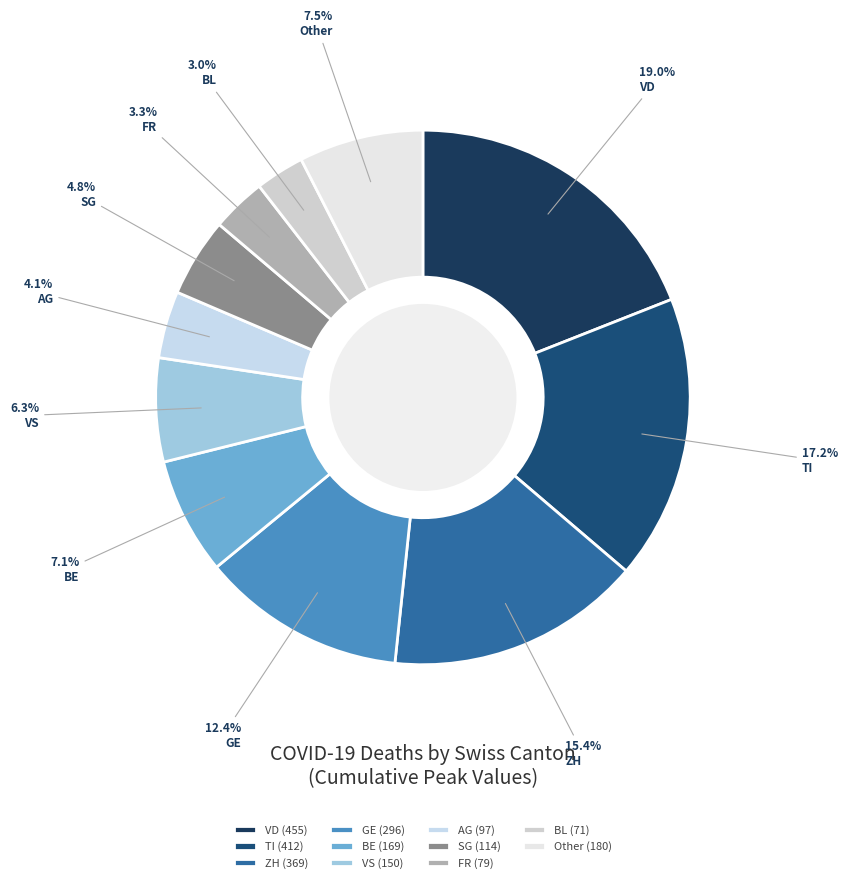

To the nearest percent, what is the difference between the largest and smallest slice percentages?

16%